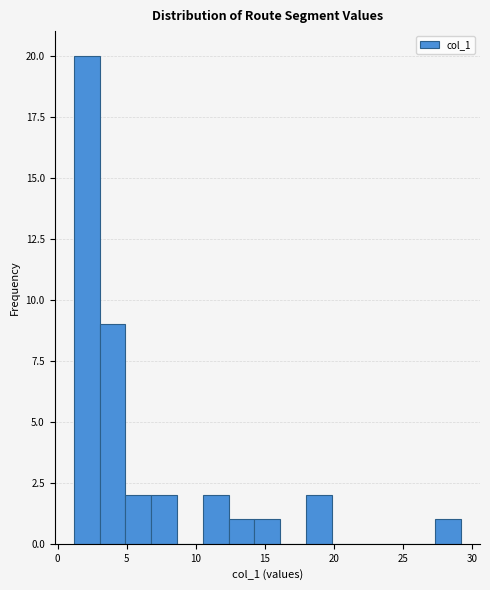

Around what value on the x-axis is the tallest bar? Give the approximate position of its centre, as read against the axis.

2.0